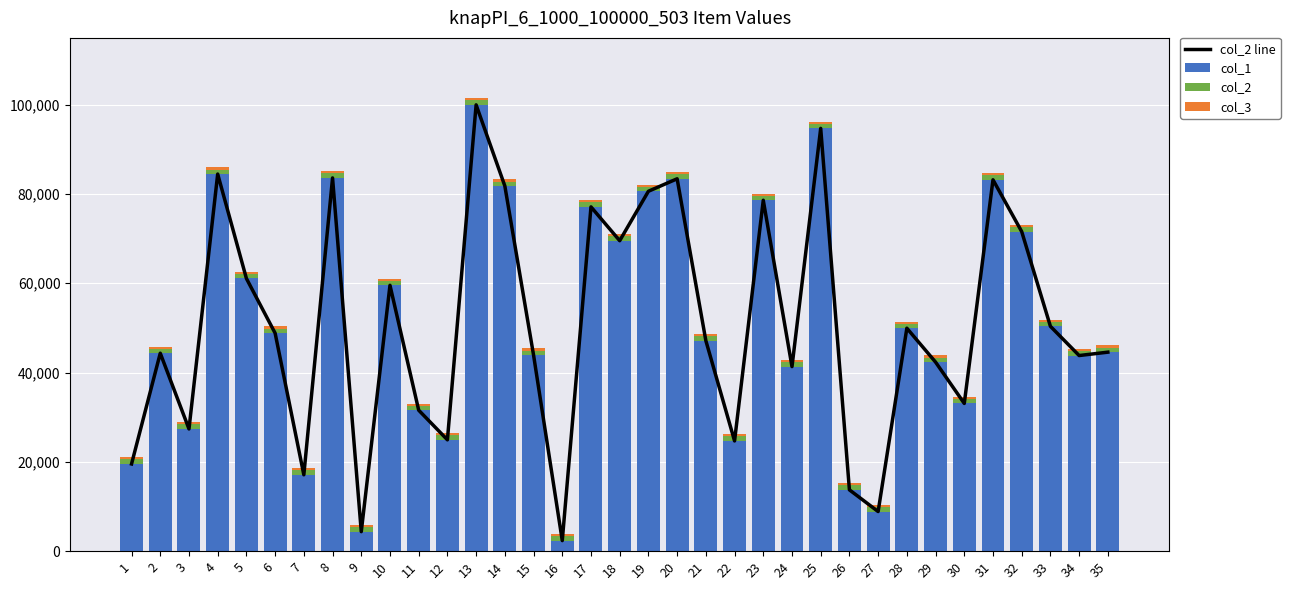

Reading left to right, extract all data points from this chart.

col_2 line: 1=19530	2=44329	3=27370	4=84446	5=61066	6=48820	7=17102	8=83575	9=4368	10=59531	11=31566	12=24933	13=99942	14=81776	15=43915	16=2365	17=77090	18=69518	19=80592	20=83385	21=47143	22=24686	23=78580	24=41326	25=94672	26=13734	27=8876	28=49928	29=42336	30=33083	31=83158	32=71557	33=50349	34=43809	35=44564
col_1: 1=19530	2=44329	3=27370	4=84446	5=61066	6=48820	7=17102	8=83575	9=4368	10=59531	11=31566	12=24933	13=99942	14=81776	15=43915	16=2365	17=77090	18=69518	19=80592	20=83385	21=47143	22=24686	23=78580	24=41326	25=94672	26=13734	27=8876	28=49928	29=42336	30=33083	31=83158	32=71557	33=50349	34=43809	35=44564
col_2: 1=1000	2=1000	3=1000	4=1000	5=1000	6=1000	7=1000	8=1000	9=1000	10=1000	11=1000	12=1000	13=1000	14=1000	15=1000	16=1000	17=1000	18=1000	19=1000	20=1000	21=1000	22=1000	23=1000	24=1000	25=1000	26=1000	27=1000	28=1000	29=1000	30=1000	31=1000	32=1000	33=1000	34=1000	35=1000
col_3: 1=500	2=500	3=500	4=500	5=500	6=500	7=500	8=500	9=500	10=500	11=500	12=500	13=500	14=500	15=500	16=500	17=500	18=500	19=500	20=500	21=500	22=500	23=500	24=500	25=500	26=500	27=500	28=500	29=500	30=500	31=500	32=500	33=500	34=500	35=500